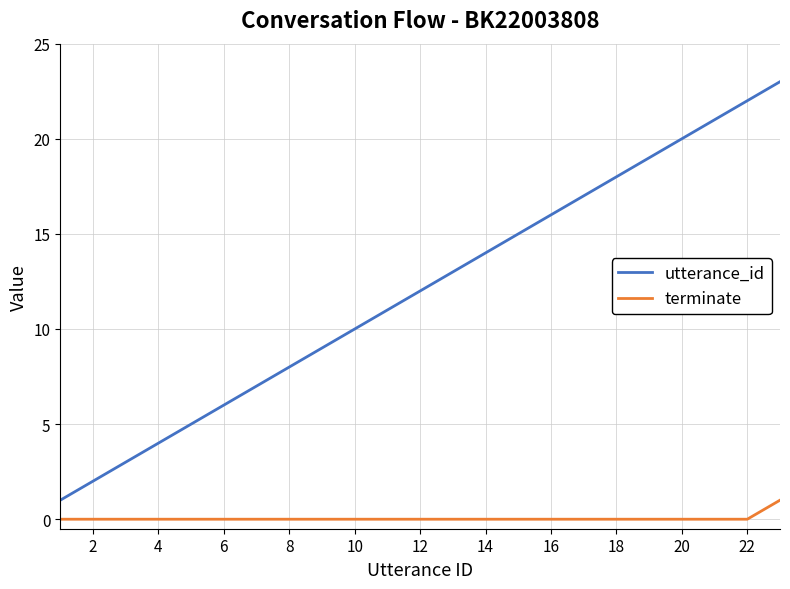

What is the average value of the utterance_id series?

12